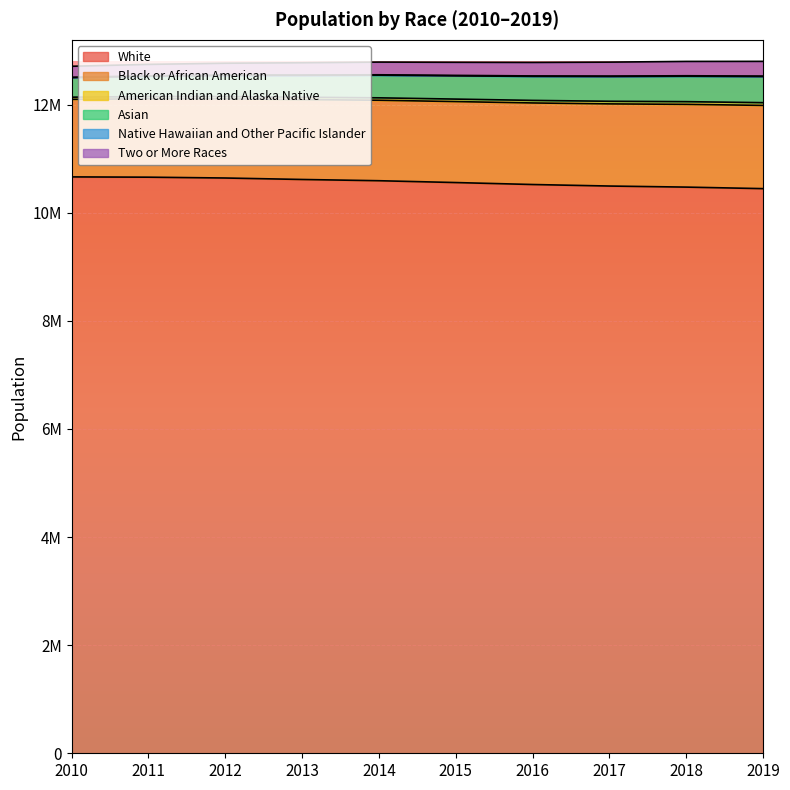

Which series has the widest spread of values?

White